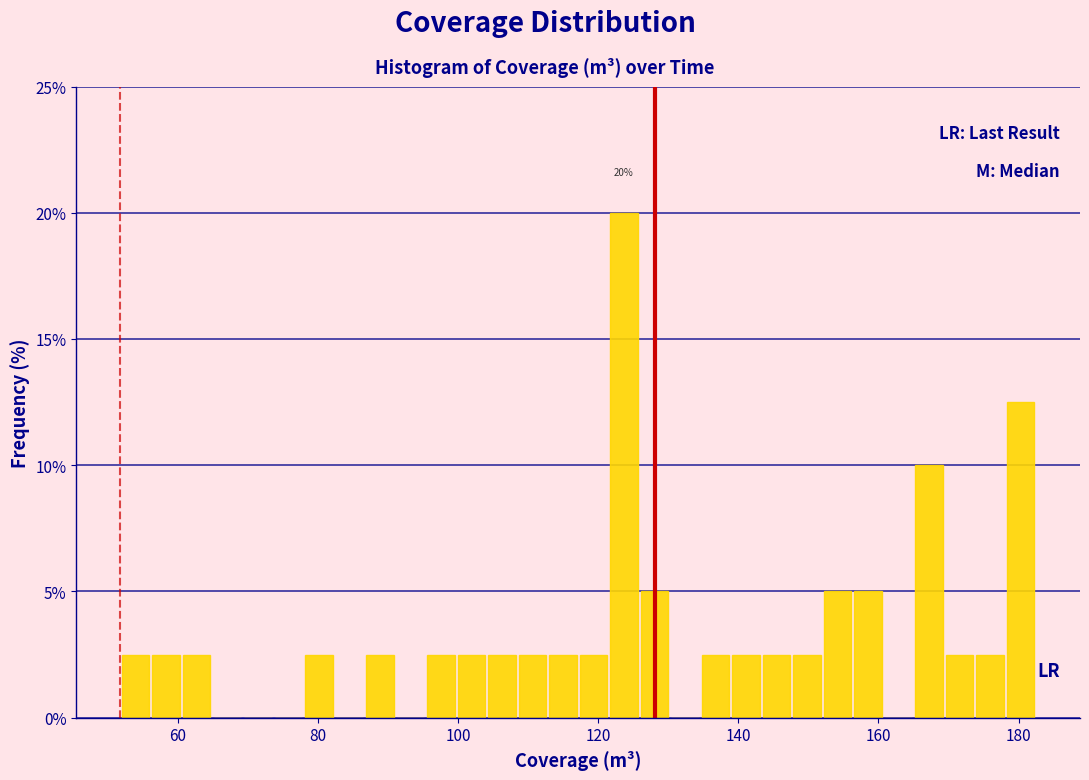

Read against the x-axis, roughly where is the centre of the tallest bar?

124